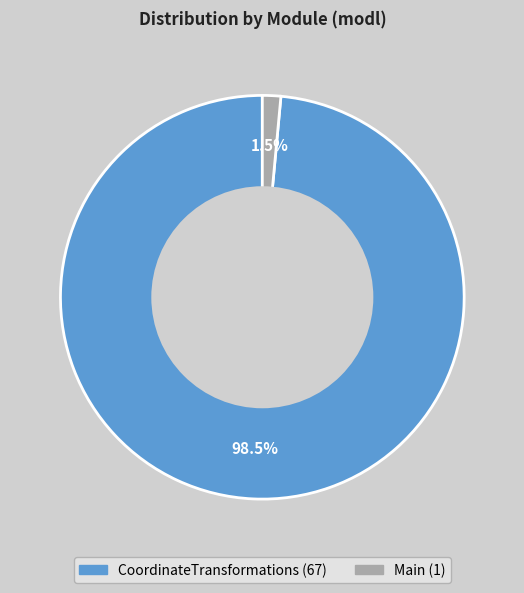

How many segments does this pie chart have?

2